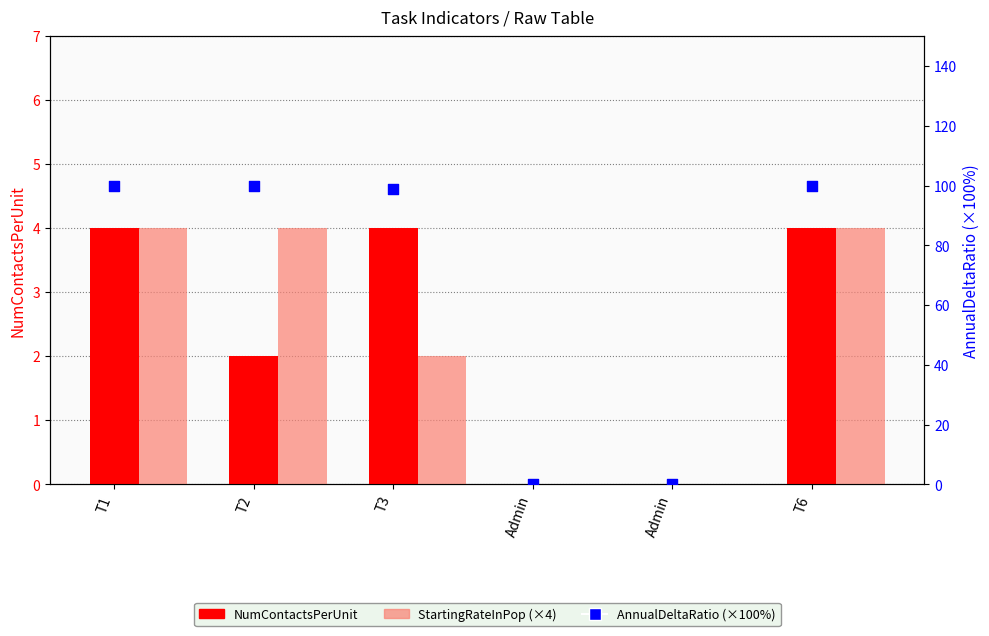

What are all the series names shown in the legend?

NumContactsPerUnit, StartingRateInPop (×4), AnnualDeltaRatio (×100)